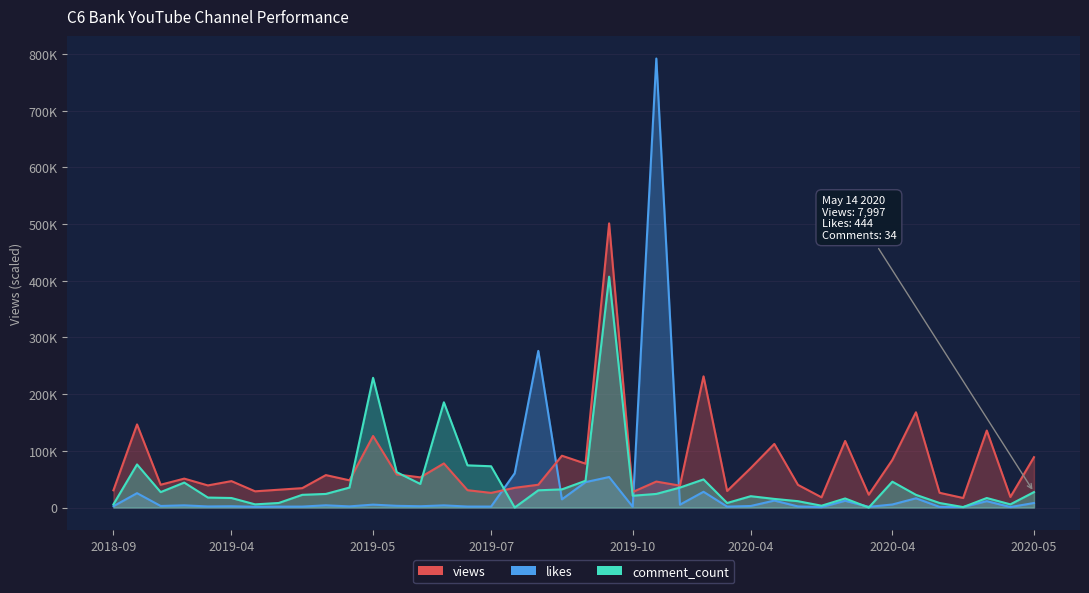

The value of views at 2020-04 is 7856. True or false?

False